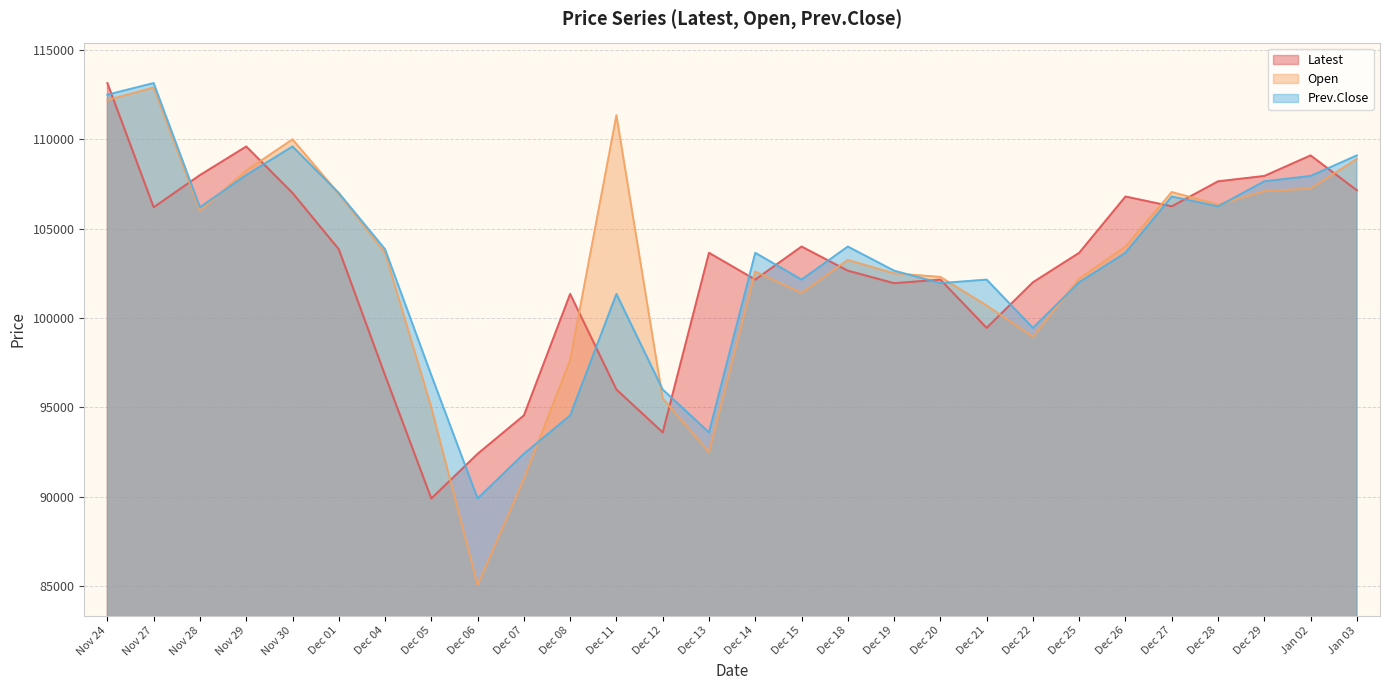

Reading left to right, list all the values displayed in this chart.

Latest: Nov 24=113150	Nov 27=106200	Nov 28=108000	Nov 29=109600	Nov 30=107000	Dec 01=103850	Dec 04=96800	Dec 05=89900	Dec 06=92400	Dec 07=94550	Dec 08=101350	Dec 11=96000	Dec 12=93600	Dec 13=103650	Dec 14=102150	Dec 15=104000	Dec 18=102650	Dec 19=101950	Dec 20=102150	Dec 21=99450	Dec 22=102000	Dec 25=103650	Dec 26=106800	Dec 27=106250	Dec 28=107650	Dec 29=107950	Jan 02=109100	Jan 03=107150
Open: Nov 24=112200	Nov 27=112900	Nov 28=106000	Nov 29=108250	Nov 30=110000	Dec 01=106950	Dec 04=103650	Dec 05=95000	Dec 06=85050	Dec 07=91000	Dec 08=97650	Dec 11=111350	Dec 12=95500	Dec 13=92500	Dec 14=102600	Dec 15=101400	Dec 18=103250	Dec 19=102500	Dec 20=102300	Dec 21=100700	Dec 22=98950	Dec 25=102200	Dec 26=104000	Dec 27=107050	Dec 28=106350	Dec 29=107100	Jan 02=107250	Jan 03=108900
Prev.Close: Nov 24=112500	Nov 27=113150	Nov 28=106200	Nov 29=108000	Nov 30=109600	Dec 01=107000	Dec 04=103850	Dec 05=96800	Dec 06=89900	Dec 07=92400	Dec 08=94550	Dec 11=101350	Dec 12=96000	Dec 13=93600	Dec 14=103650	Dec 15=102150	Dec 18=104000	Dec 19=102650	Dec 20=101950	Dec 21=102150	Dec 22=99450	Dec 25=102000	Dec 26=103650	Dec 27=106800	Dec 28=106250	Dec 29=107650	Jan 02=107950	Jan 03=109100